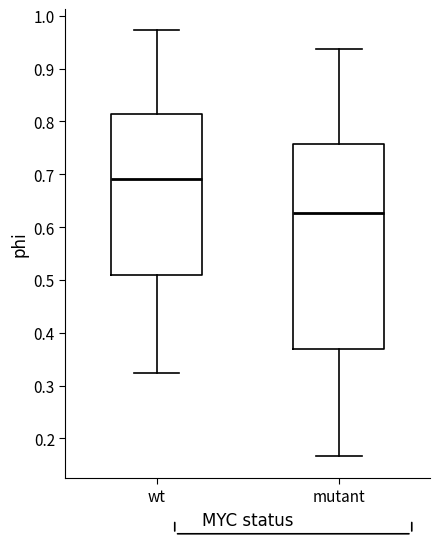

Which box's median line is the highest?

wt